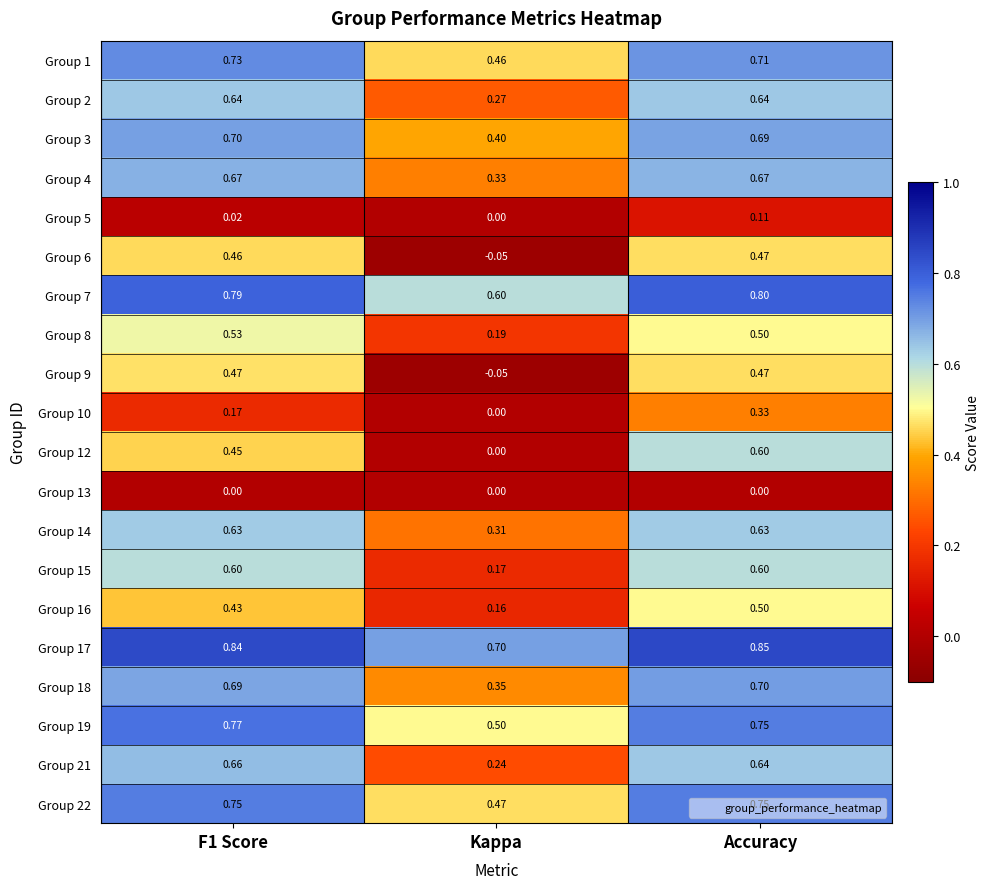

Which label corresponds to the smallest value in the chart?

Kappa